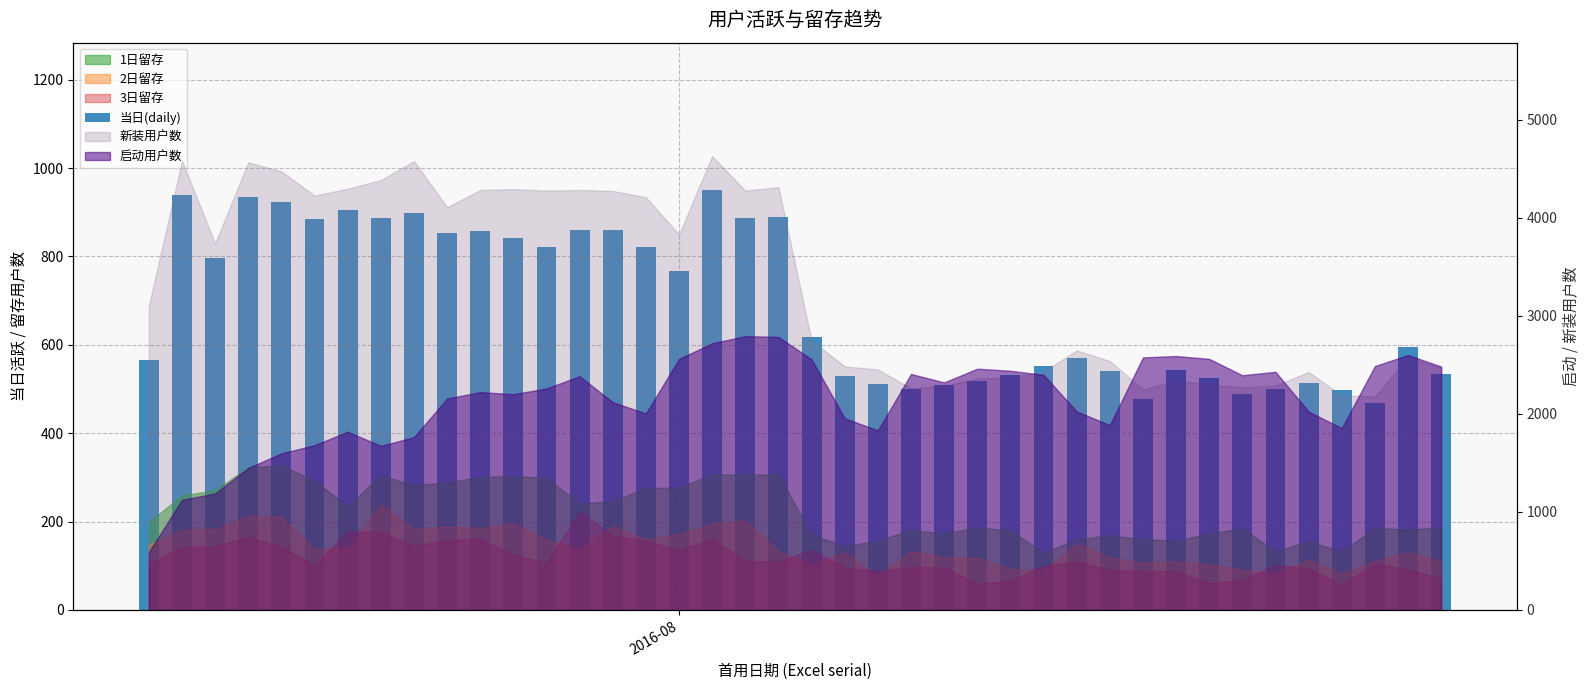

Is it true that the value at 25 is 821?

False